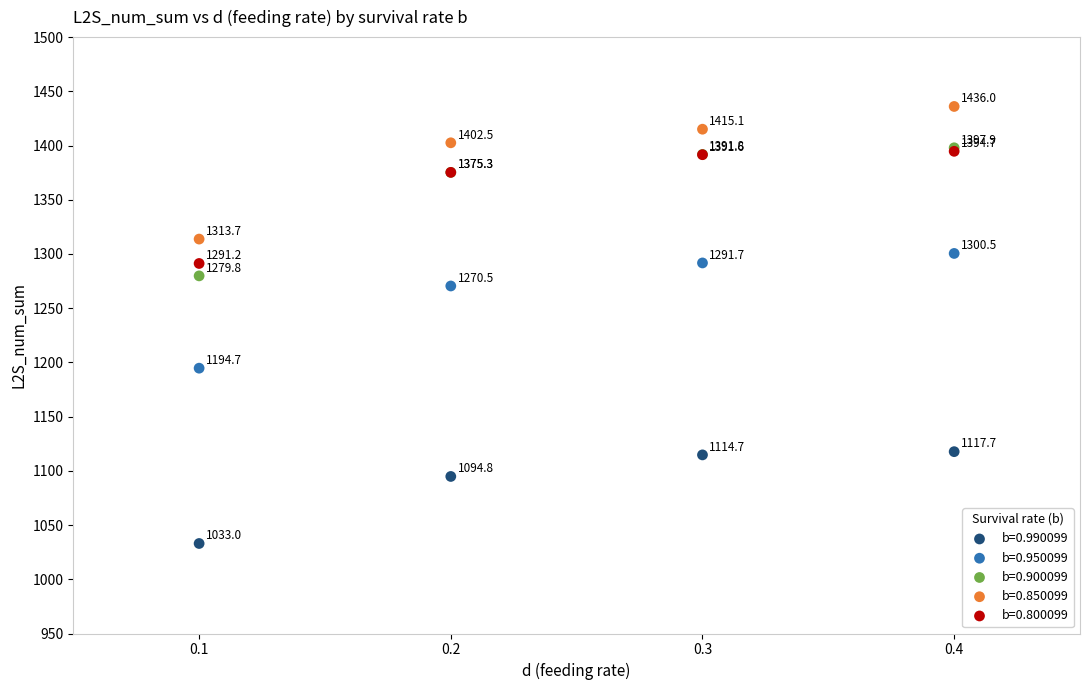

In the b=0.950099 series, what Y value is closest to 1247?

1270.5